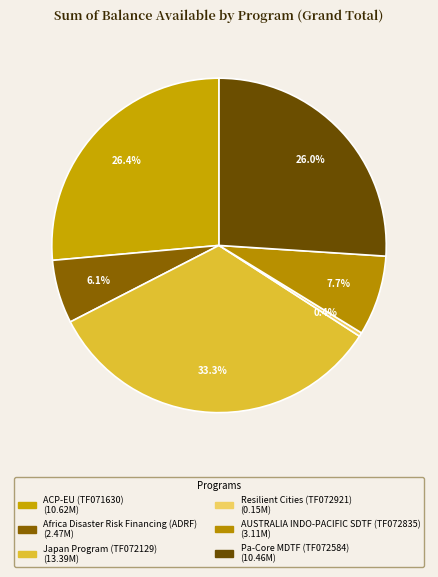

How many slices are in this pie chart?

6